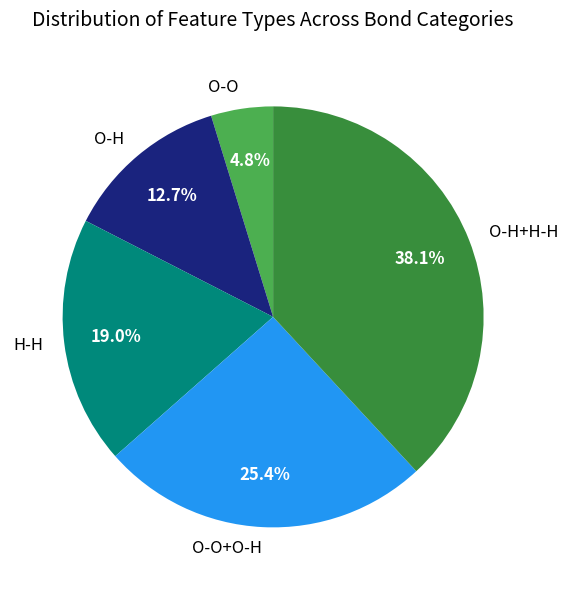

Between O-O+O-H and O-H+H-H, which is larger?

O-H+H-H